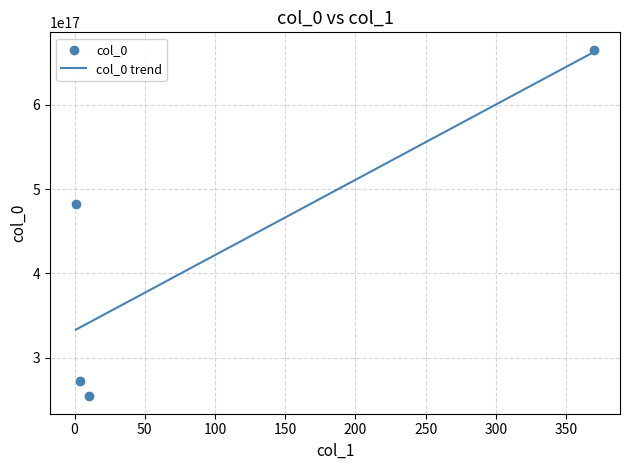

What is the change in value from 370 to 1?

-183390581999534080